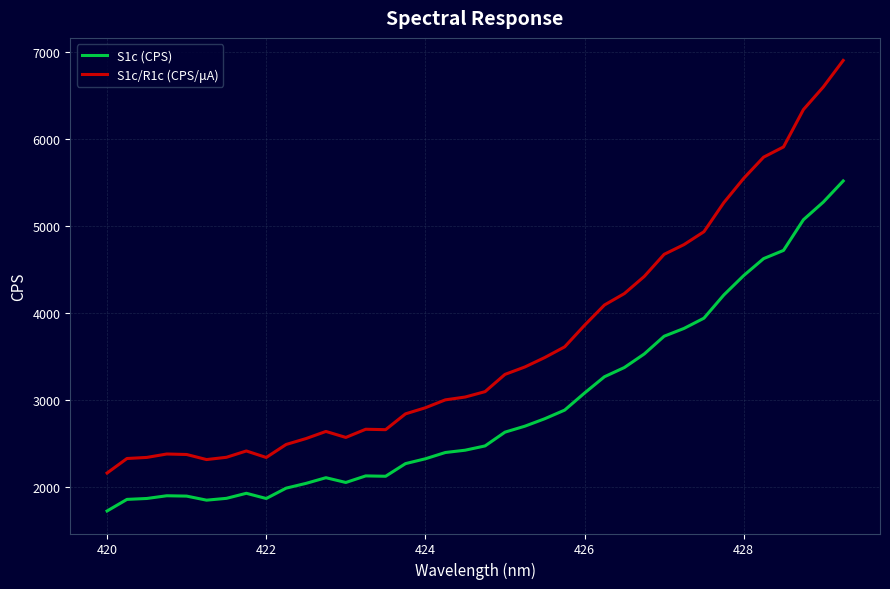

True or false: S1c (CPS) and S1c/R1c (CPS/μA) intersect in this chart.

False